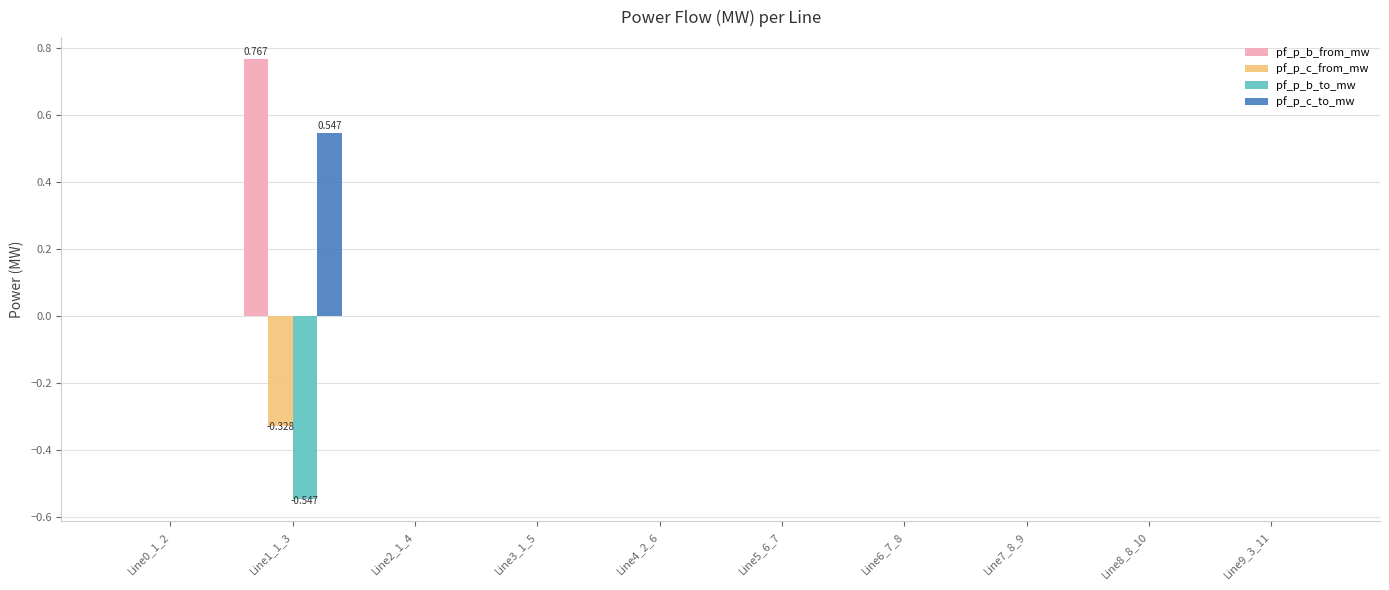

Is the value of pf_p_c_from_mw at Line8_8_10 greater than the value of pf_p_b_to_mw at Line1_1_3?

Yes